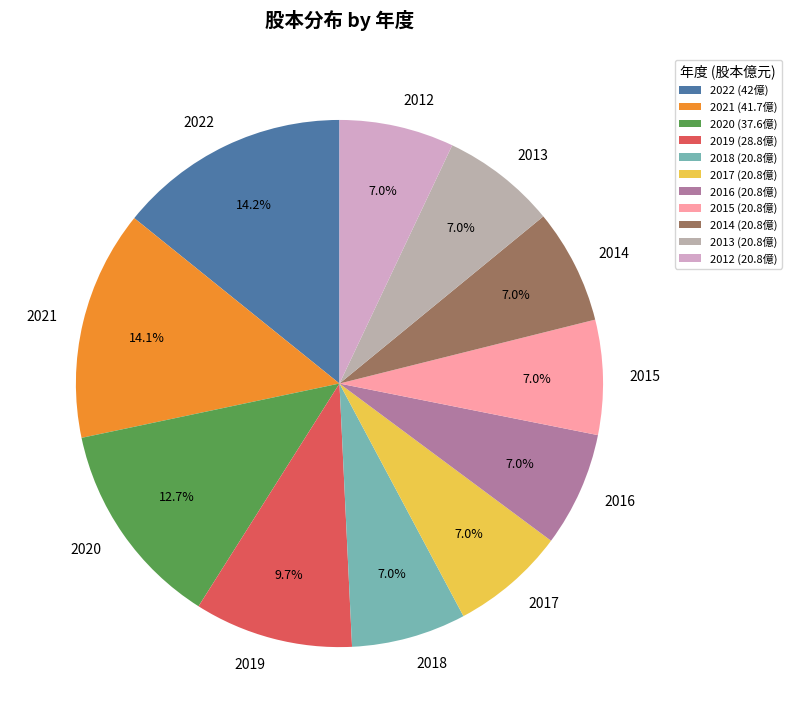

To the nearest percent, what is the difference between the largest and smallest slice percentages?

7%